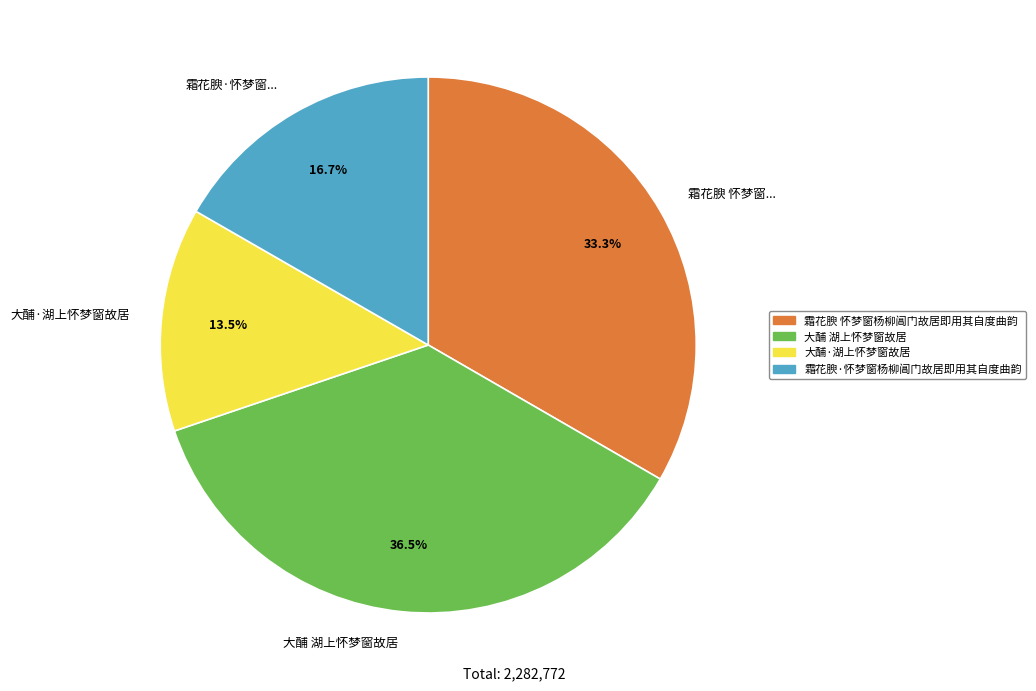

How many segments does this pie chart have?

4